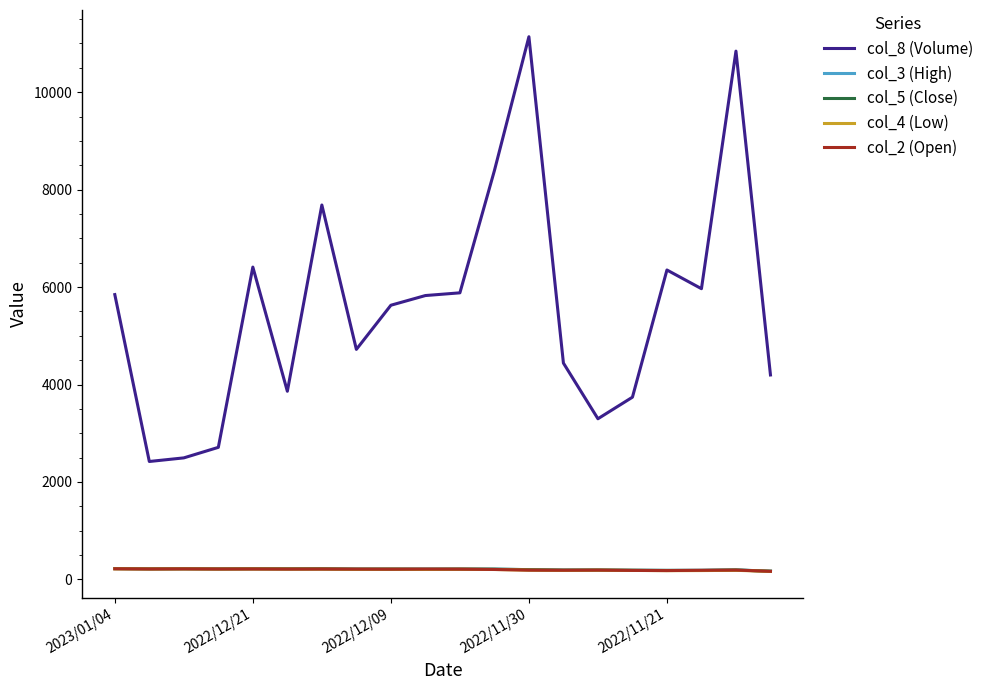

What are all the series names shown in the legend?

col_8 (Volume), col_3 (High), col_5 (Close), col_4 (Low), col_2 (Open)